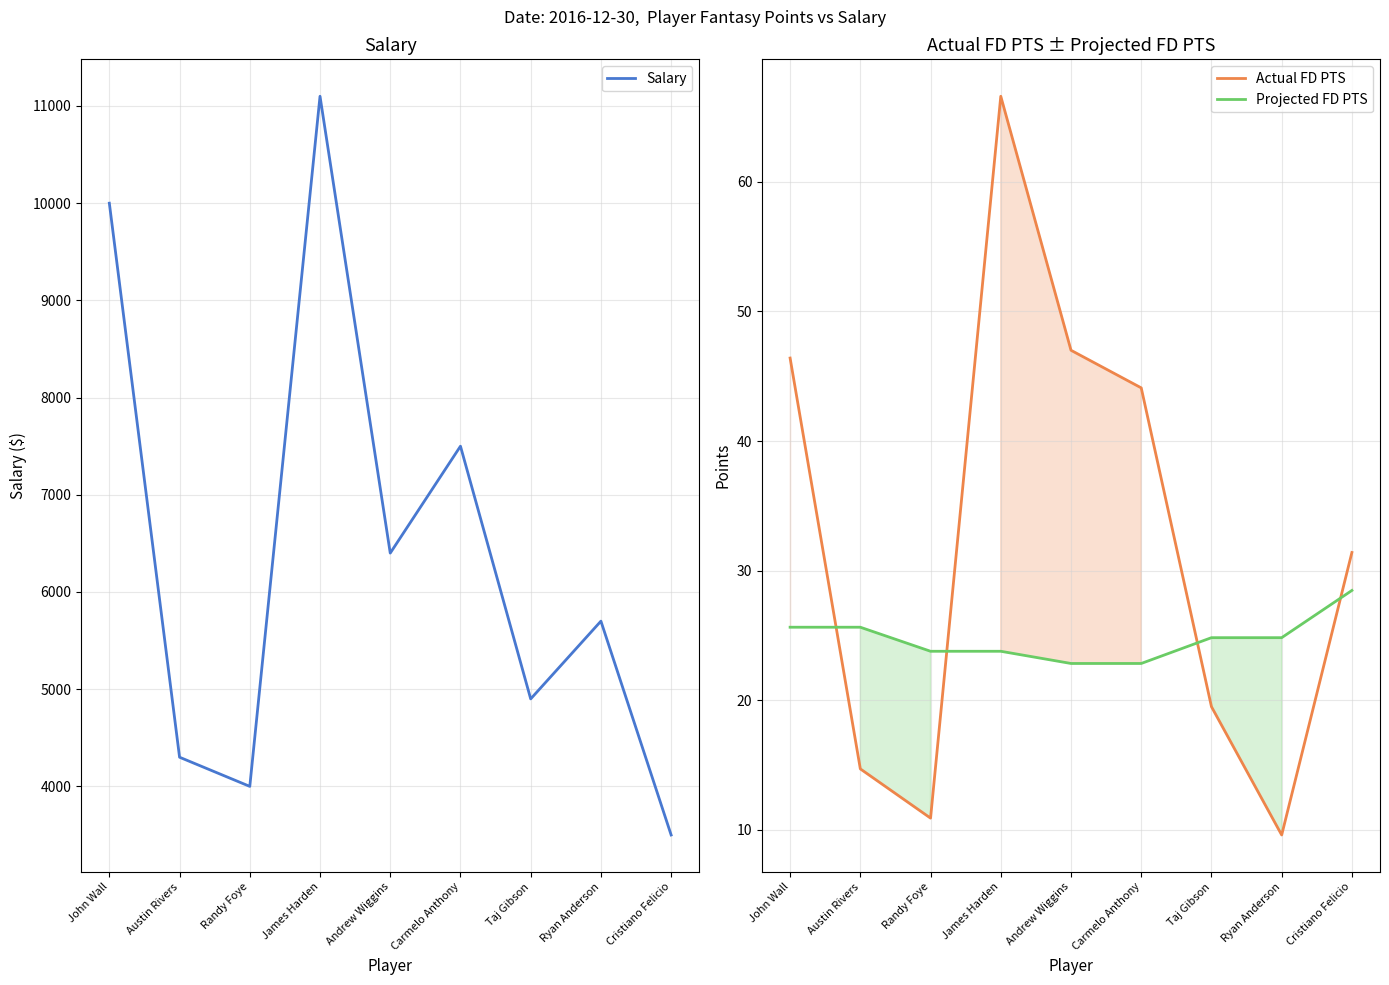

What position from the left is Cristiano Felicio?

9